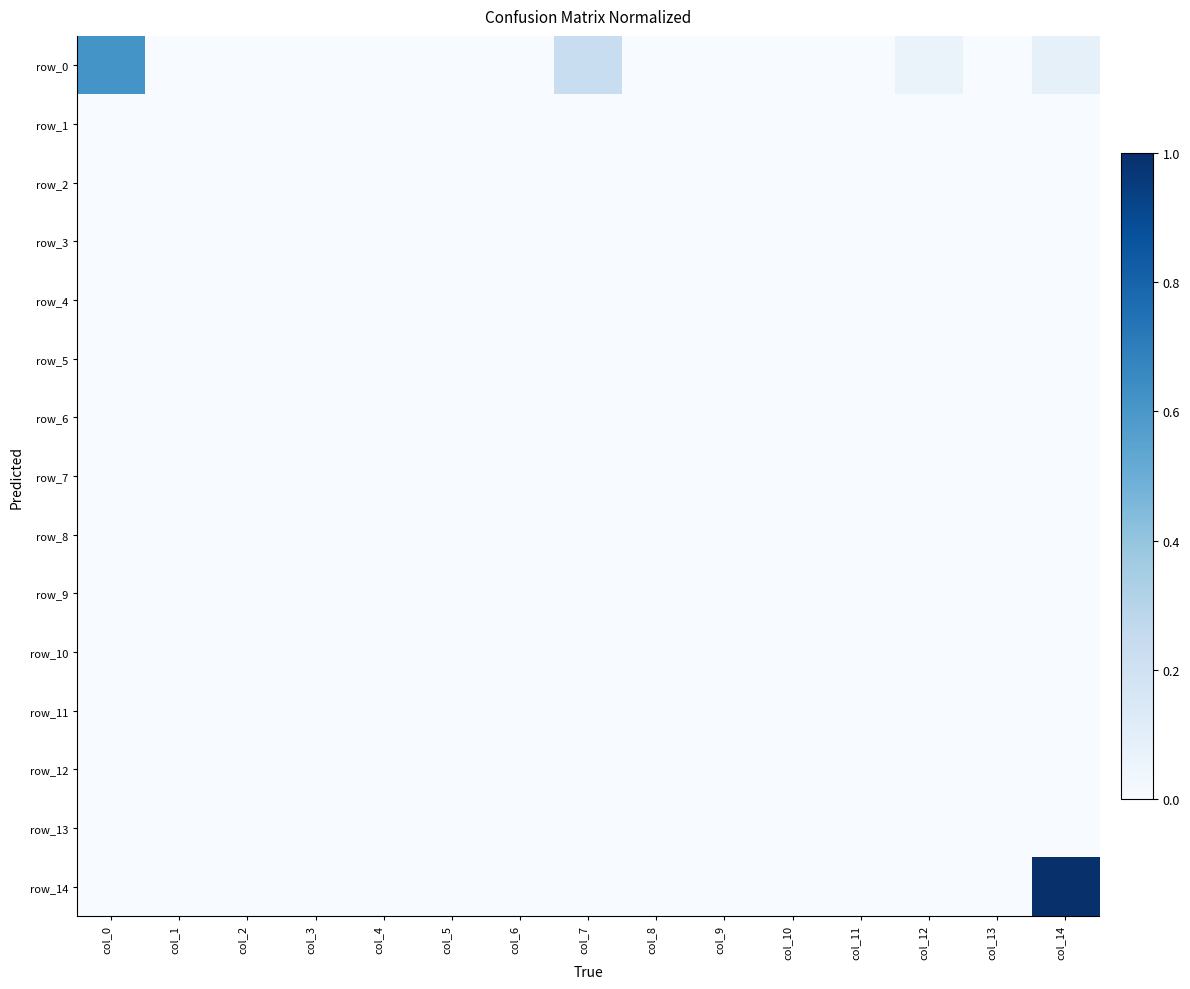

Reading left to right, what are all the values shown in this chart?

row_0: col_0=0.6	col_1=0.0	col_2=0.0	col_3=0.0	col_4=0.0	col_5=0.0	col_6=0.0	col_7=0.2	col_8=0.0	col_9=0.0	col_10=0.0	col_11=0.0	col_12=0.1	col_13=0.0	col_14=0.1
row_1: col_0=0.0	col_1=0.0	col_2=0.0	col_3=0.0	col_4=0.0	col_5=0.0	col_6=0.0	col_7=0.0	col_8=0.0	col_9=0.0	col_10=0.0	col_11=0.0	col_12=0.0	col_13=0.0	col_14=0.0
row_2: col_0=0.0	col_1=0.0	col_2=0.0	col_3=0.0	col_4=0.0	col_5=0.0	col_6=0.0	col_7=0.0	col_8=0.0	col_9=0.0	col_10=0.0	col_11=0.0	col_12=0.0	col_13=0.0	col_14=0.0
row_3: col_0=0.0	col_1=0.0	col_2=0.0	col_3=0.0	col_4=0.0	col_5=0.0	col_6=0.0	col_7=0.0	col_8=0.0	col_9=0.0	col_10=0.0	col_11=0.0	col_12=0.0	col_13=0.0	col_14=0.0
row_4: col_0=0.0	col_1=0.0	col_2=0.0	col_3=0.0	col_4=0.0	col_5=0.0	col_6=0.0	col_7=0.0	col_8=0.0	col_9=0.0	col_10=0.0	col_11=0.0	col_12=0.0	col_13=0.0	col_14=0.0
row_5: col_0=0.0	col_1=0.0	col_2=0.0	col_3=0.0	col_4=0.0	col_5=0.0	col_6=0.0	col_7=0.0	col_8=0.0	col_9=0.0	col_10=0.0	col_11=0.0	col_12=0.0	col_13=0.0	col_14=0.0
row_6: col_0=0.0	col_1=0.0	col_2=0.0	col_3=0.0	col_4=0.0	col_5=0.0	col_6=0.0	col_7=0.0	col_8=0.0	col_9=0.0	col_10=0.0	col_11=0.0	col_12=0.0	col_13=0.0	col_14=0.0
row_7: col_0=0.0	col_1=0.0	col_2=0.0	col_3=0.0	col_4=0.0	col_5=0.0	col_6=0.0	col_7=0.0	col_8=0.0	col_9=0.0	col_10=0.0	col_11=0.0	col_12=0.0	col_13=0.0	col_14=0.0
row_8: col_0=0.0	col_1=0.0	col_2=0.0	col_3=0.0	col_4=0.0	col_5=0.0	col_6=0.0	col_7=0.0	col_8=0.0	col_9=0.0	col_10=0.0	col_11=0.0	col_12=0.0	col_13=0.0	col_14=0.0
row_9: col_0=0.0	col_1=0.0	col_2=0.0	col_3=0.0	col_4=0.0	col_5=0.0	col_6=0.0	col_7=0.0	col_8=0.0	col_9=0.0	col_10=0.0	col_11=0.0	col_12=0.0	col_13=0.0	col_14=0.0
row_10: col_0=0.0	col_1=0.0	col_2=0.0	col_3=0.0	col_4=0.0	col_5=0.0	col_6=0.0	col_7=0.0	col_8=0.0	col_9=0.0	col_10=0.0	col_11=0.0	col_12=0.0	col_13=0.0	col_14=0.0
row_11: col_0=0.0	col_1=0.0	col_2=0.0	col_3=0.0	col_4=0.0	col_5=0.0	col_6=0.0	col_7=0.0	col_8=0.0	col_9=0.0	col_10=0.0	col_11=0.0	col_12=0.0	col_13=0.0	col_14=0.0
row_12: col_0=0.0	col_1=0.0	col_2=0.0	col_3=0.0	col_4=0.0	col_5=0.0	col_6=0.0	col_7=0.0	col_8=0.0	col_9=0.0	col_10=0.0	col_11=0.0	col_12=0.0	col_13=0.0	col_14=0.0
row_13: col_0=0.0	col_1=0.0	col_2=0.0	col_3=0.0	col_4=0.0	col_5=0.0	col_6=0.0	col_7=0.0	col_8=0.0	col_9=0.0	col_10=0.0	col_11=0.0	col_12=0.0	col_13=0.0	col_14=0.0
row_14: col_0=0.0	col_1=0.0	col_2=0.0	col_3=0.0	col_4=0.0	col_5=0.0	col_6=0.0	col_7=0.0	col_8=0.0	col_9=0.0	col_10=0.0	col_11=0.0	col_12=0.0	col_13=0.0	col_14=1.0